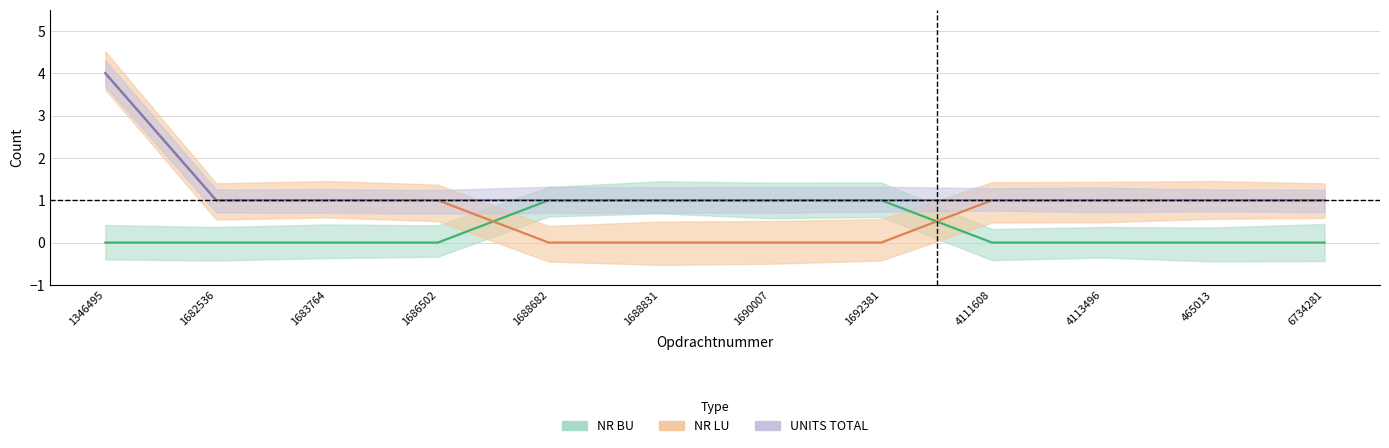

What is the sum of all NR BU values?

4